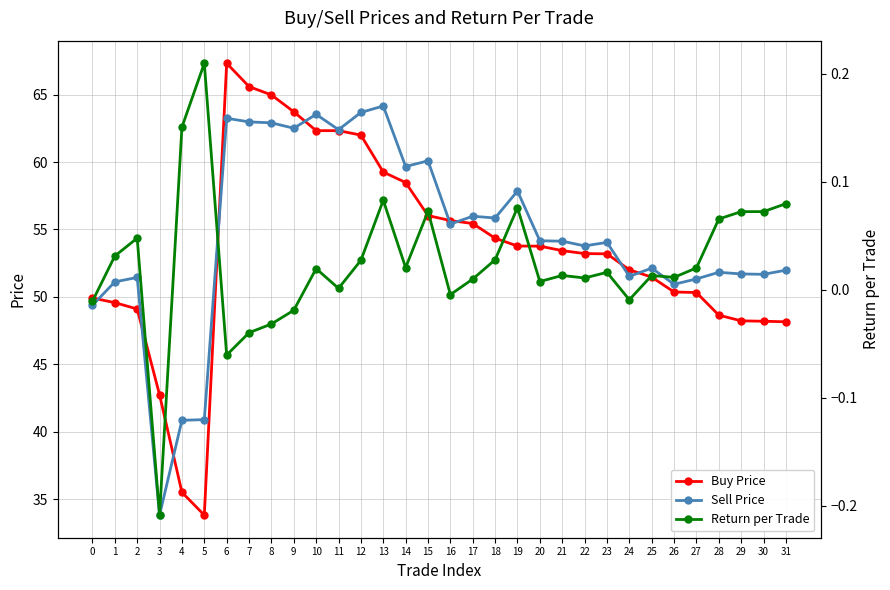

Which category has the highest value across all series?

6